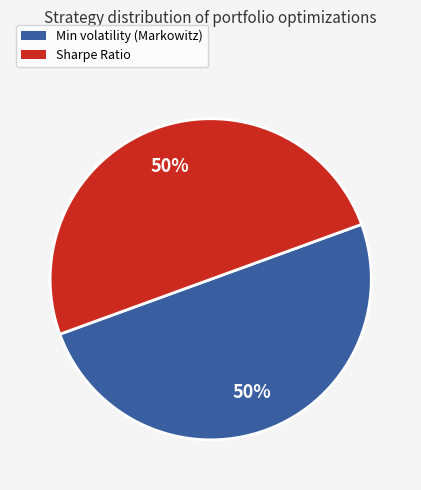

To the nearest percent, what is the average slice percentage?

50%